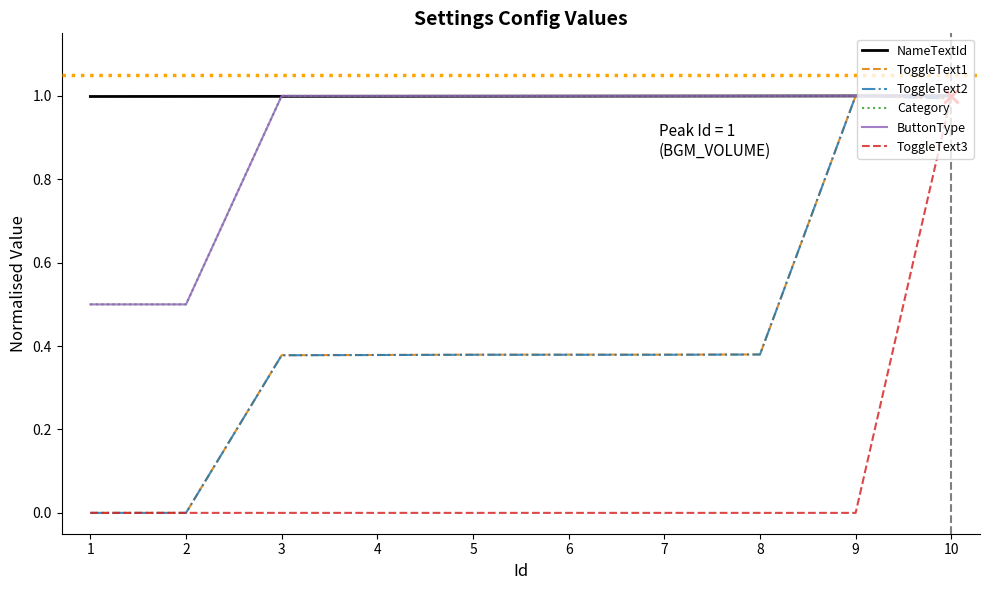

True or false: Category and ToggleText3 intersect in this chart.

False